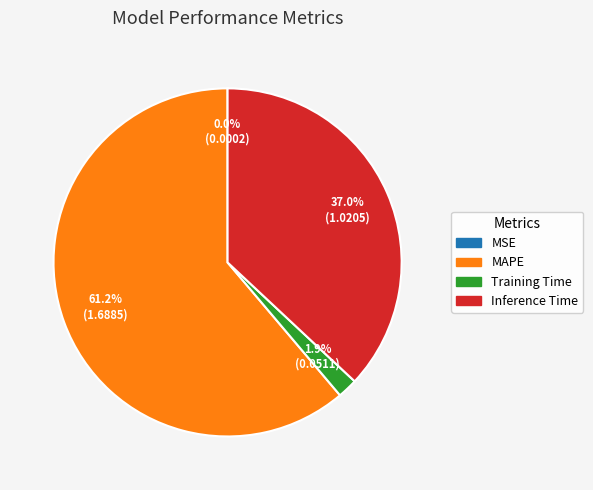

What is the largest slice in the pie chart?

MAPE